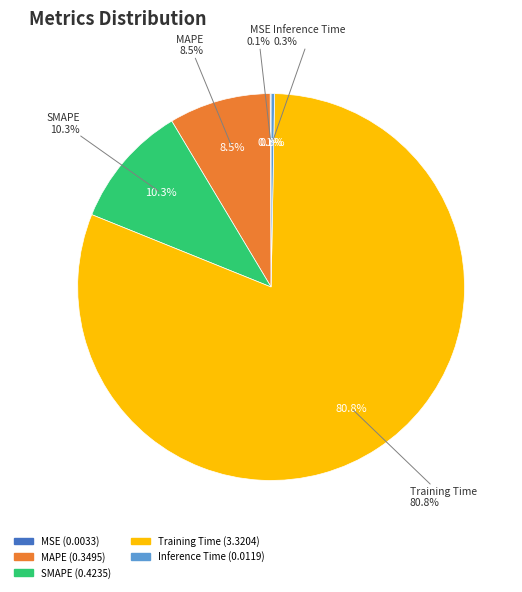

Which has a higher value, SMAPE or Inference Time?

SMAPE